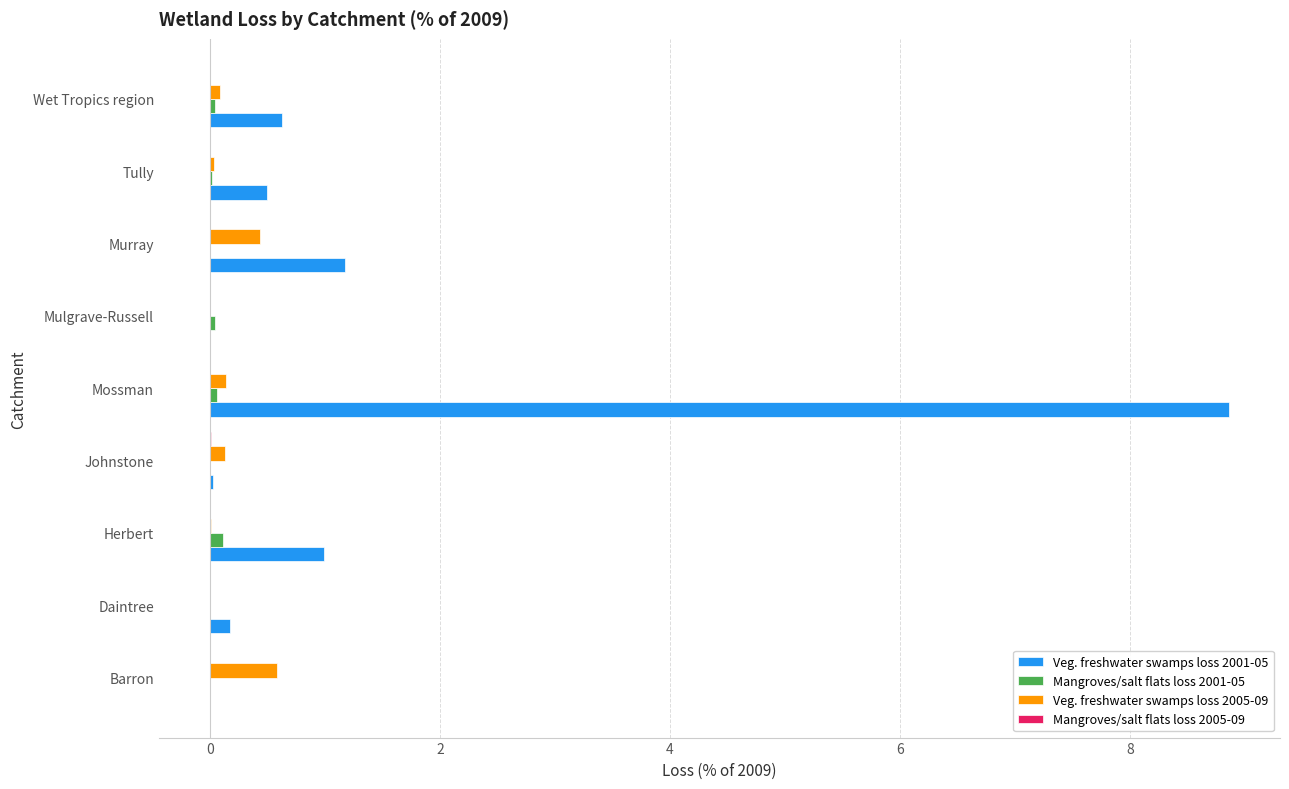

Which series has the widest spread of values?

Veg. freshwater swamps loss 2001-05